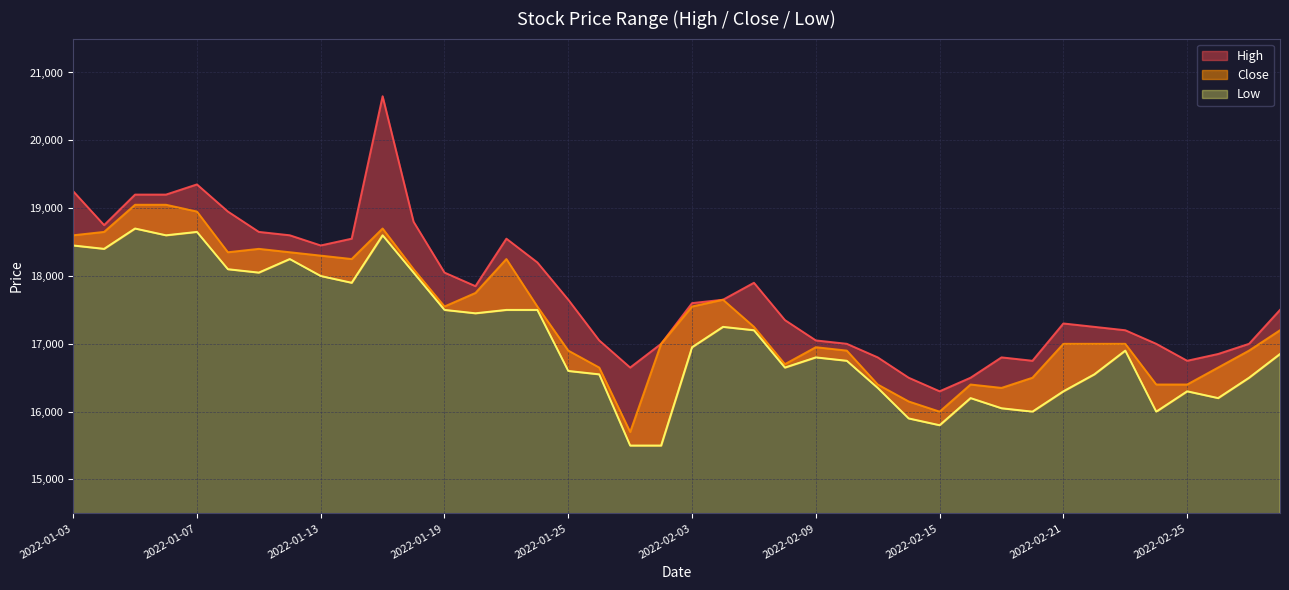

What is the value of the High point at the 5th from the left?

19350